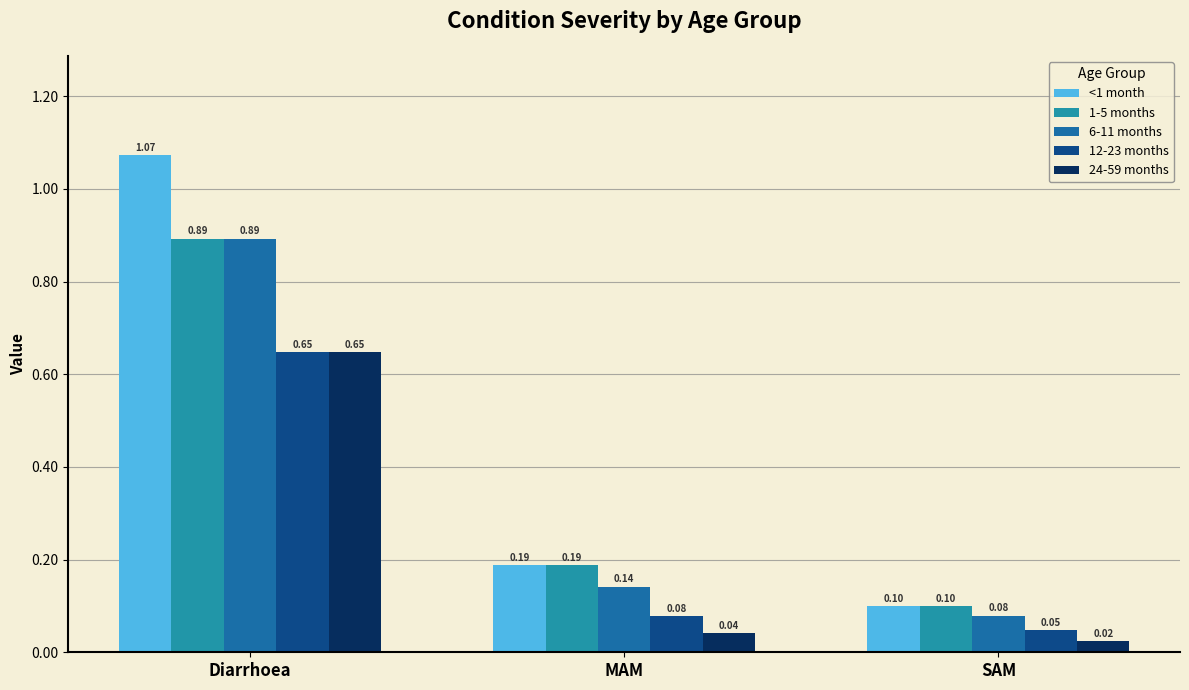

Between Diarrhoea and SAM, which series saw the biggest shift?

<1 month